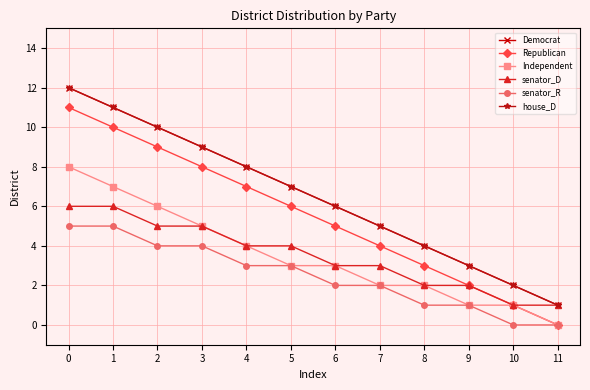

Is this an area chart (filled region under the line)?

No